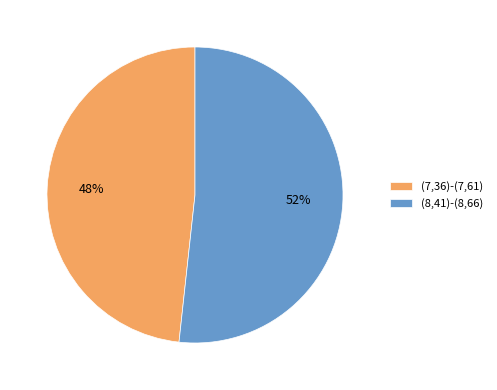

To the nearest percent, what portion does (8,41)-(8,66) represent?

52%